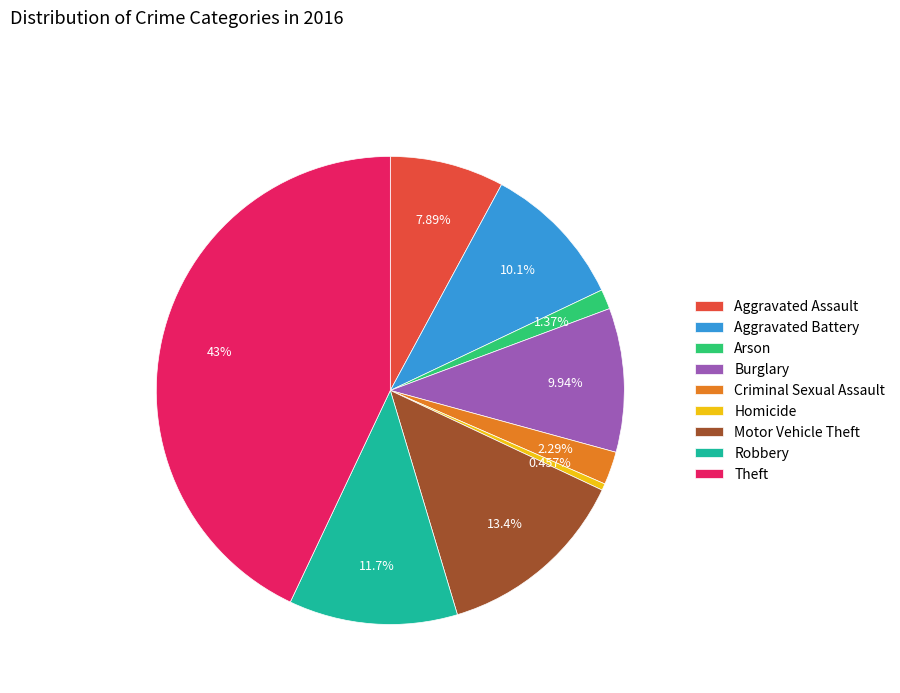

True or false: Robbery accounts for 3% of the total.

False